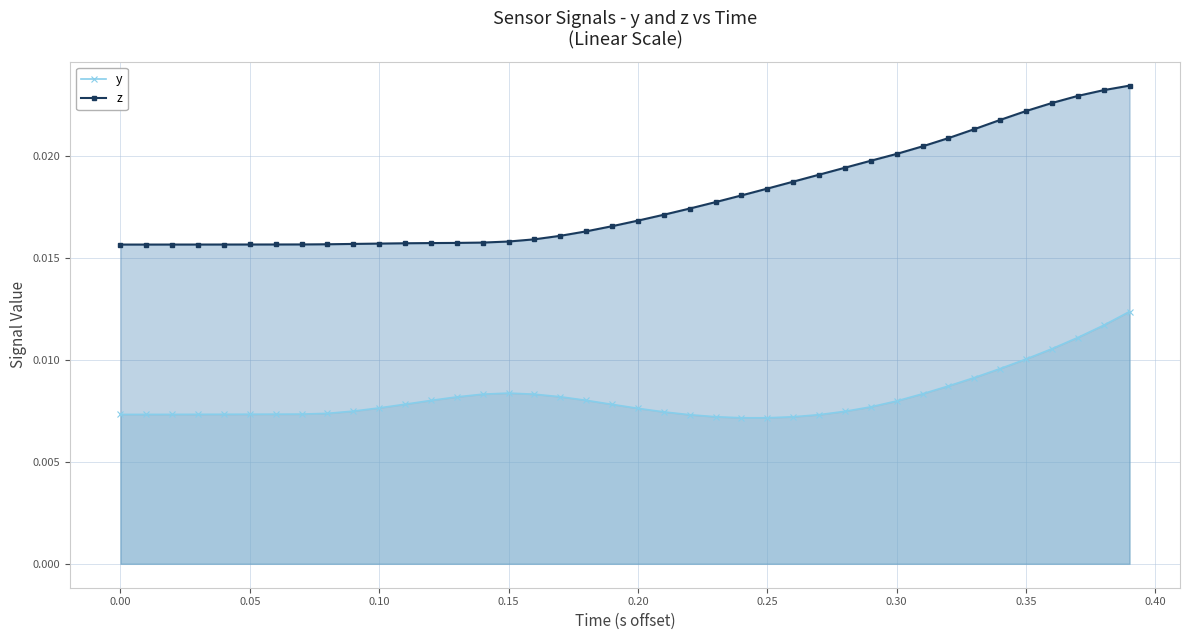

Which series has the widest spread of values?

z